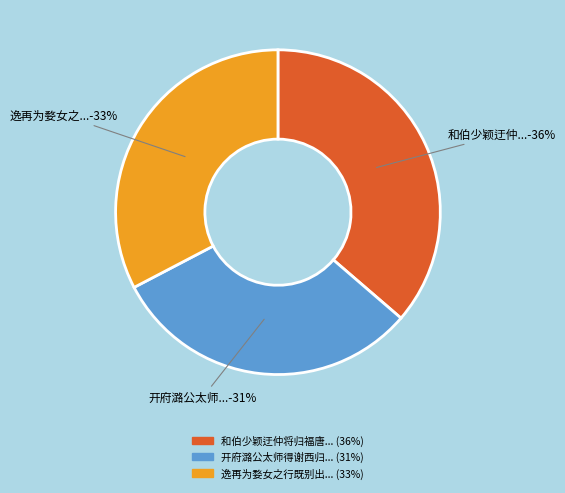

How many segments does this pie chart have?

3